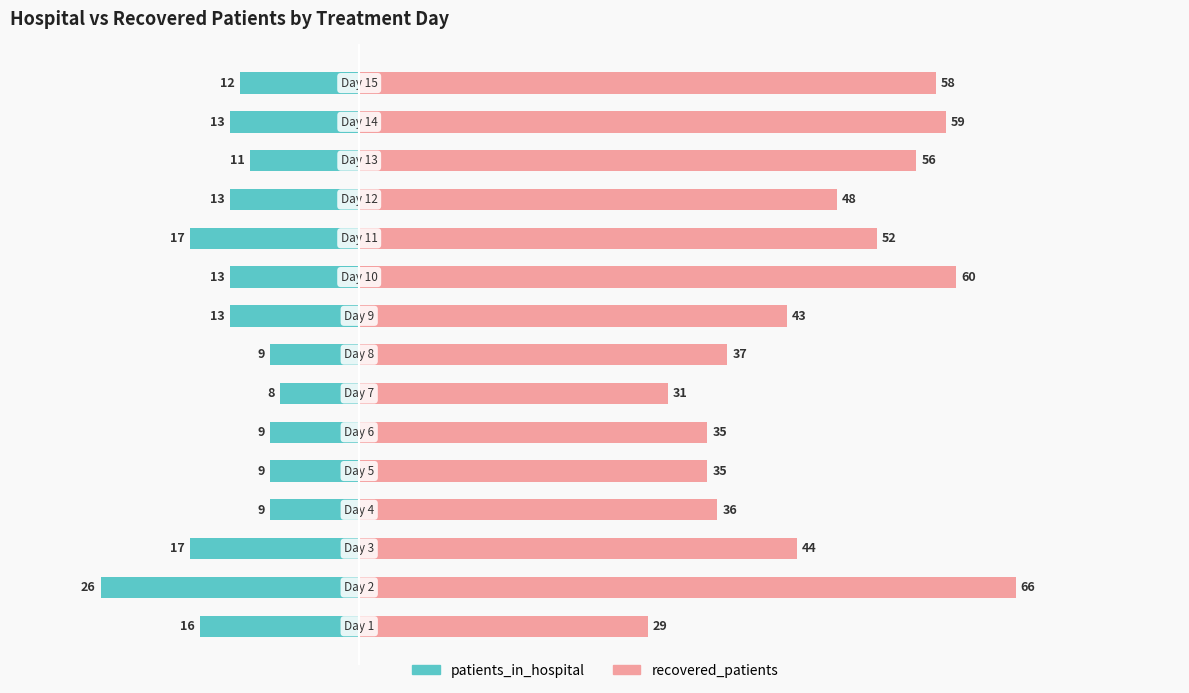

What are all the series names shown in the legend?

patients_in_hospital, recovered_patients